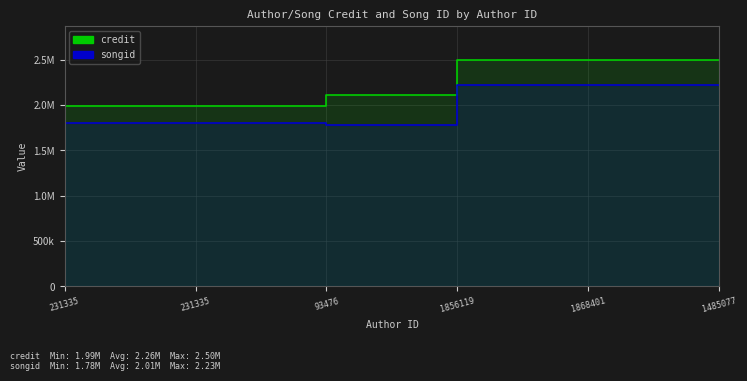

True or false: songid and credit cross at least once.

False